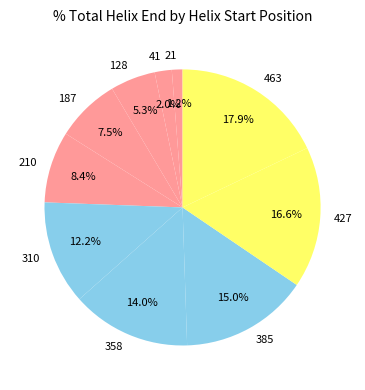

How much of the chart is everything except 310?

87.8%